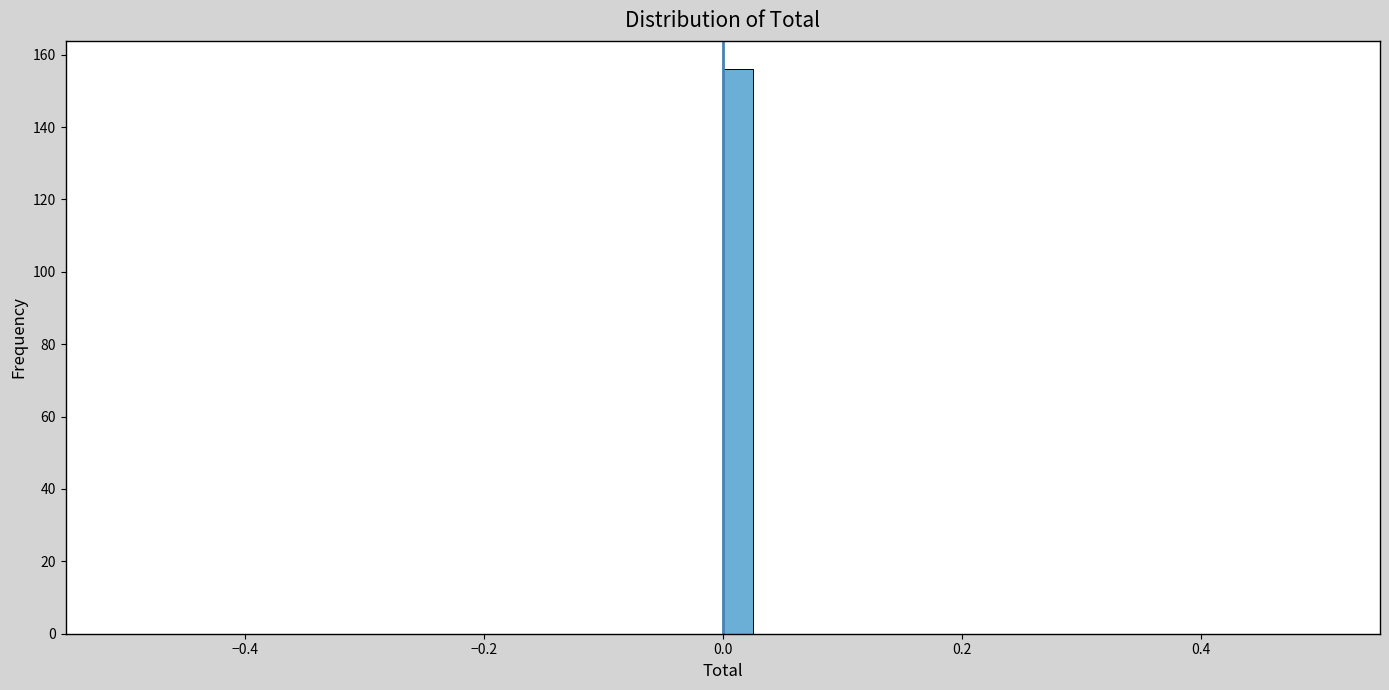

Around what value on the x-axis is the tallest bar? Give the approximate position of its centre, as read against the axis.

0.02